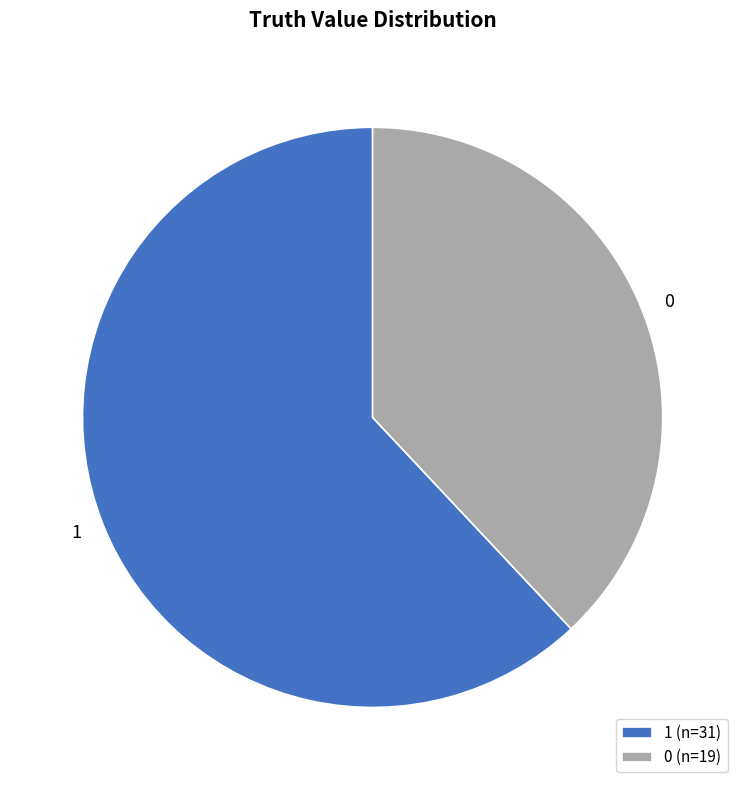

Is it true that 1 is 62% of the pie?

True